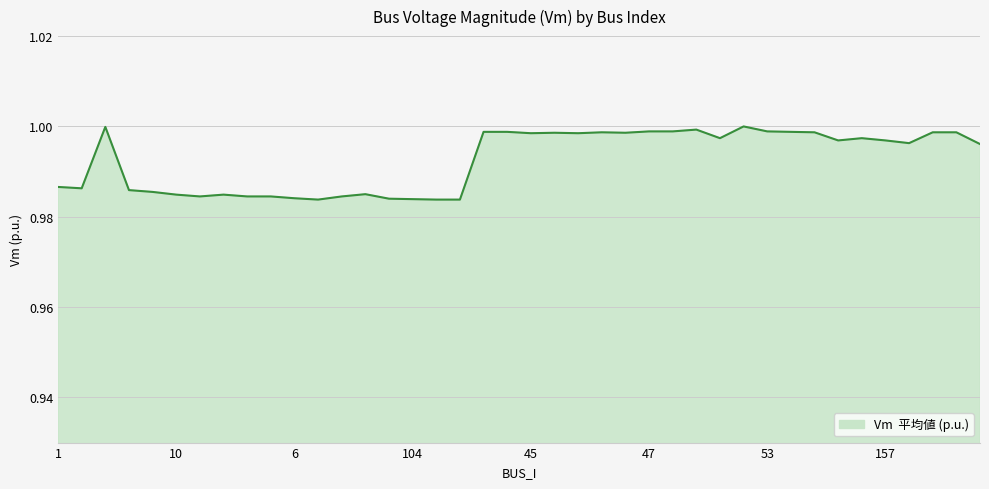

Reading left to right, transcribe all the data shown in this chart.

1=1.0	2=1.0	130=1.0	3=1.0	4=1.0	10=1.0	7=1.0	15=1.0	5=1.0	16=1.0	6=1.0	8=1.0	14=1.0	106=1.0	9=1.0	104=1.0	12=1.0	13=1.0	43=1.0	160=1.0	45=1.0	46=1.0	56=1.0	64=1.0	131=1.0	47=1.0	49=1.0	48=1.0	50=1.0	52=1.0	53=1.0	54=1.0	55=1.0	51=1.0	159=1.0	157=1.0	68=1.0	63=1.0	138=1.0	58=1.0